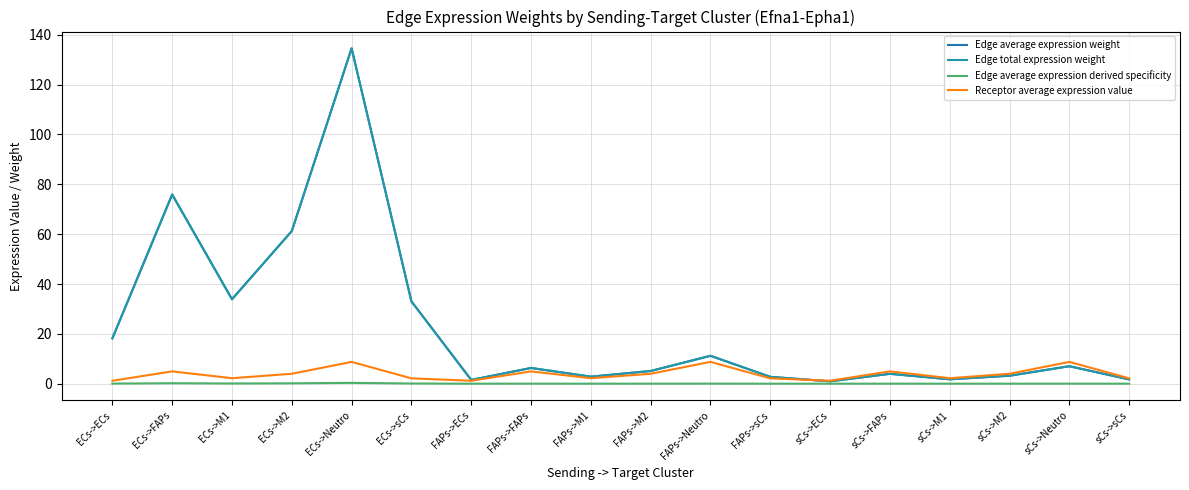

What is the approximate value of Edge average expression weight at FAPs->M1?

2.8